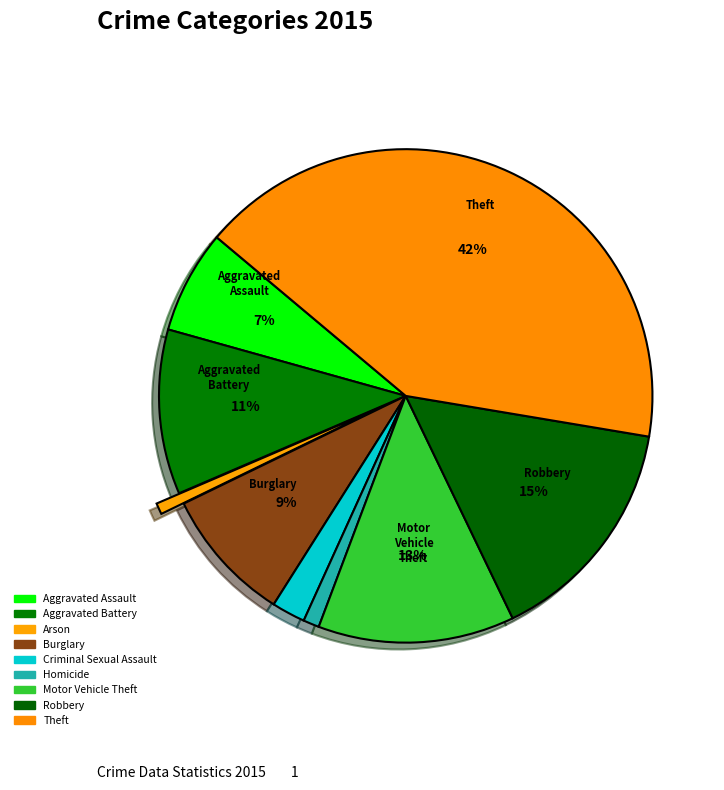

How many segments does this pie chart have?

9